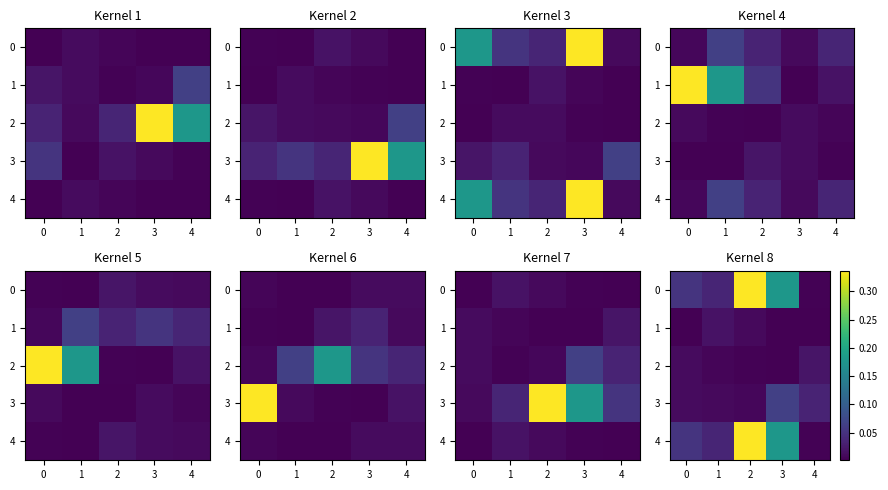

Is the value of 4 at 2 greater than the value of 3 at 4?

Yes